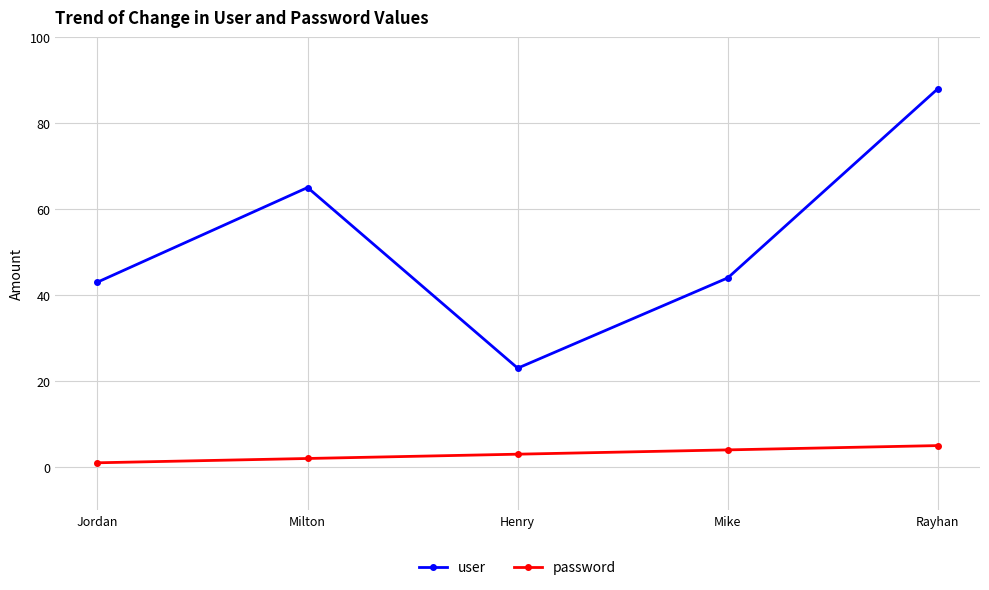

What is the value of the user point at the 5th from the left?

88